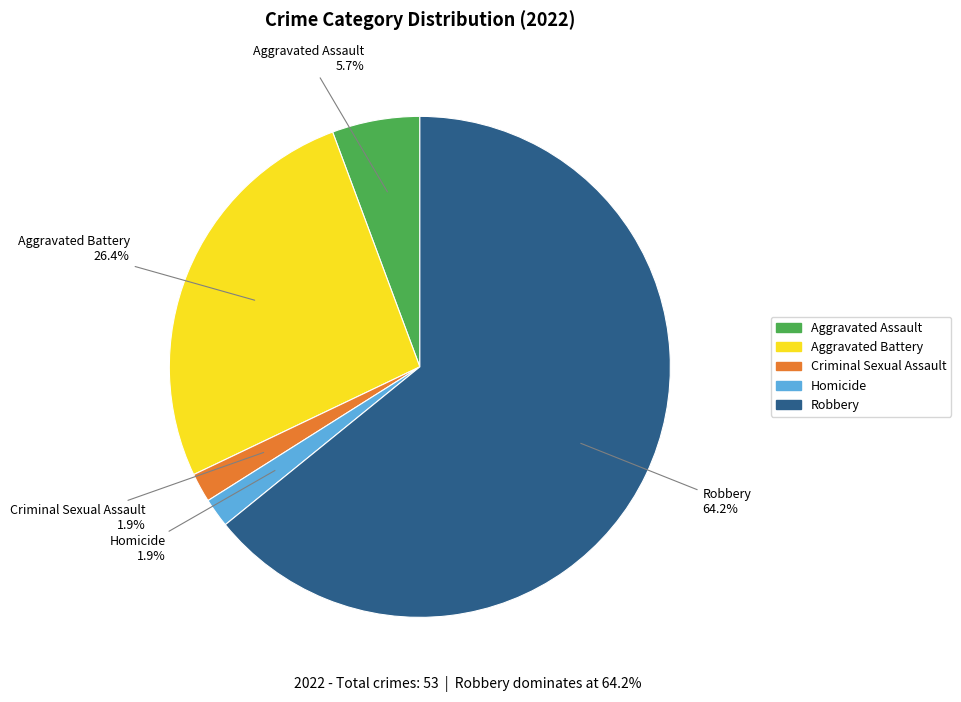

Count the number of slices in the pie.

5